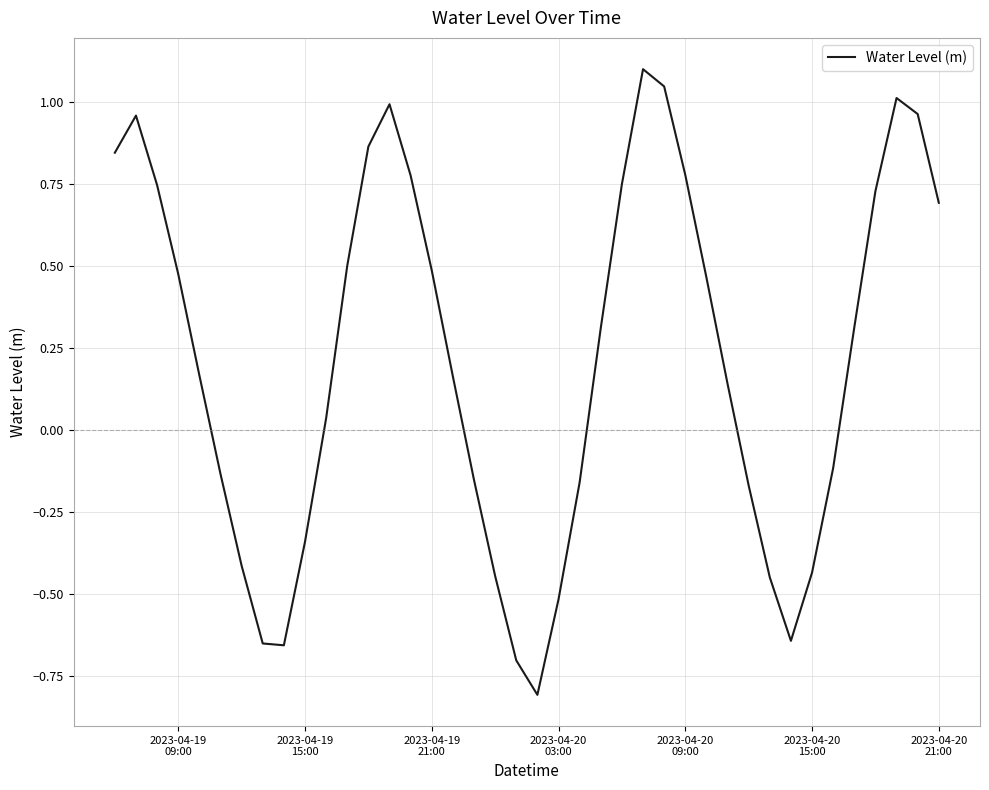

Count the number of data series in this chart.

1